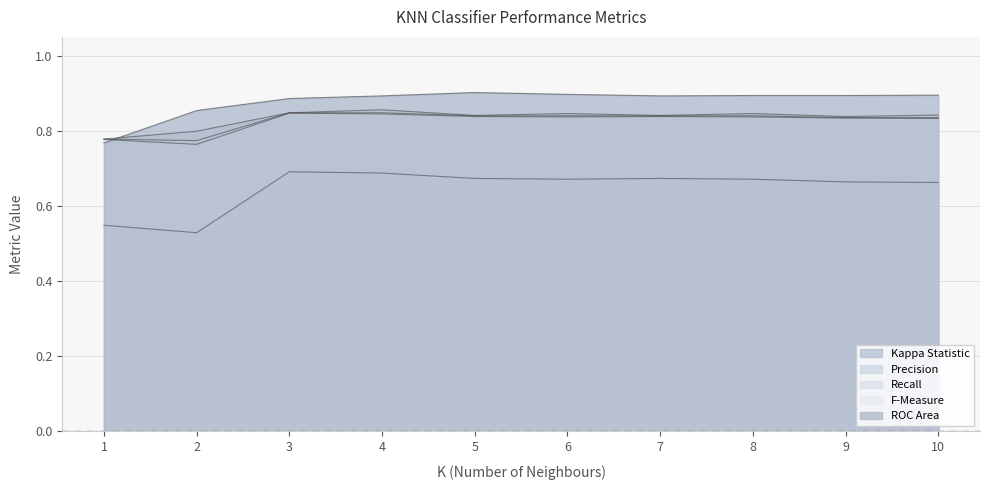

The value of Precision at 10 is 0.2. True or false?

False